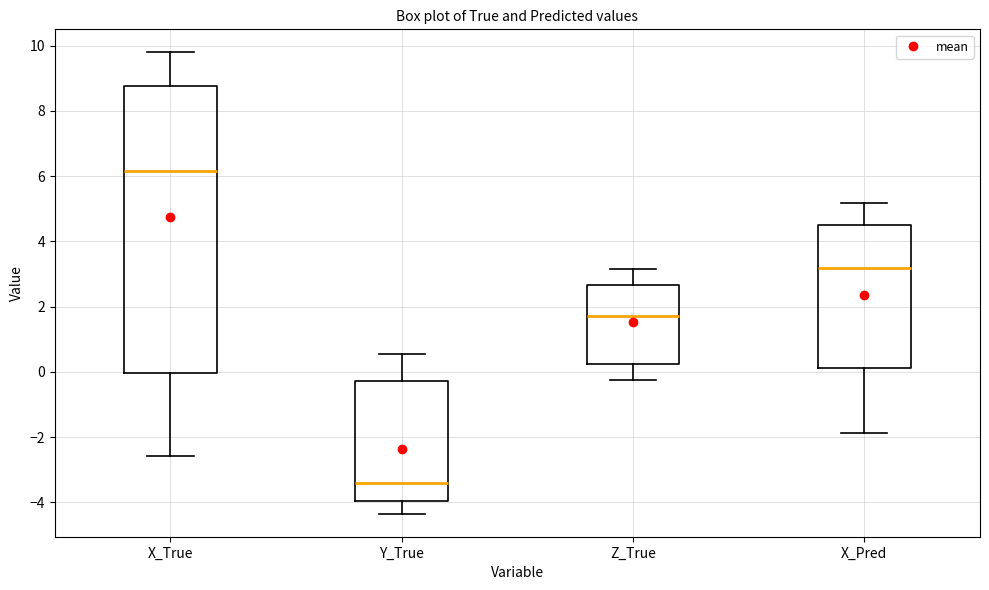

Where is the lower edge of the box for X_True on the y-axis? The values are not printed on the chart, so give them approximately, as read against the axis.

0.0